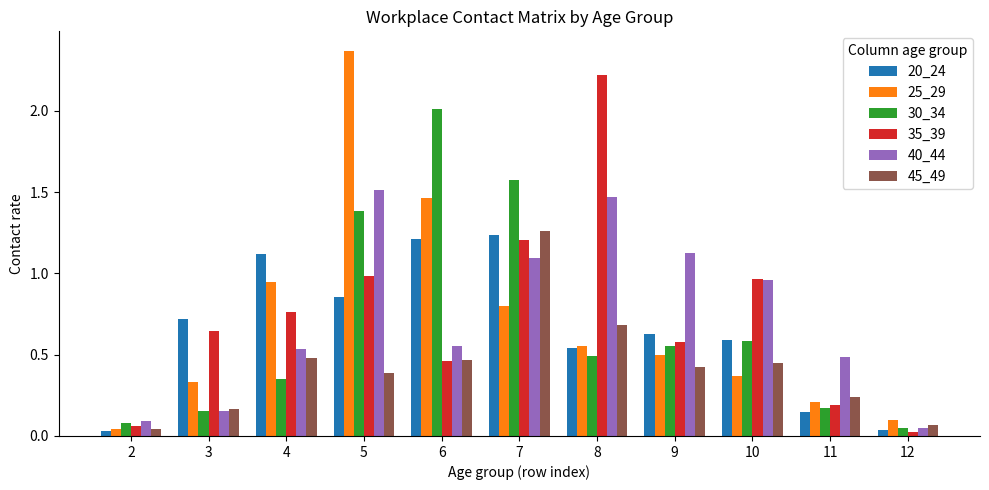

What is the average value of the 35_39 series?

0.7